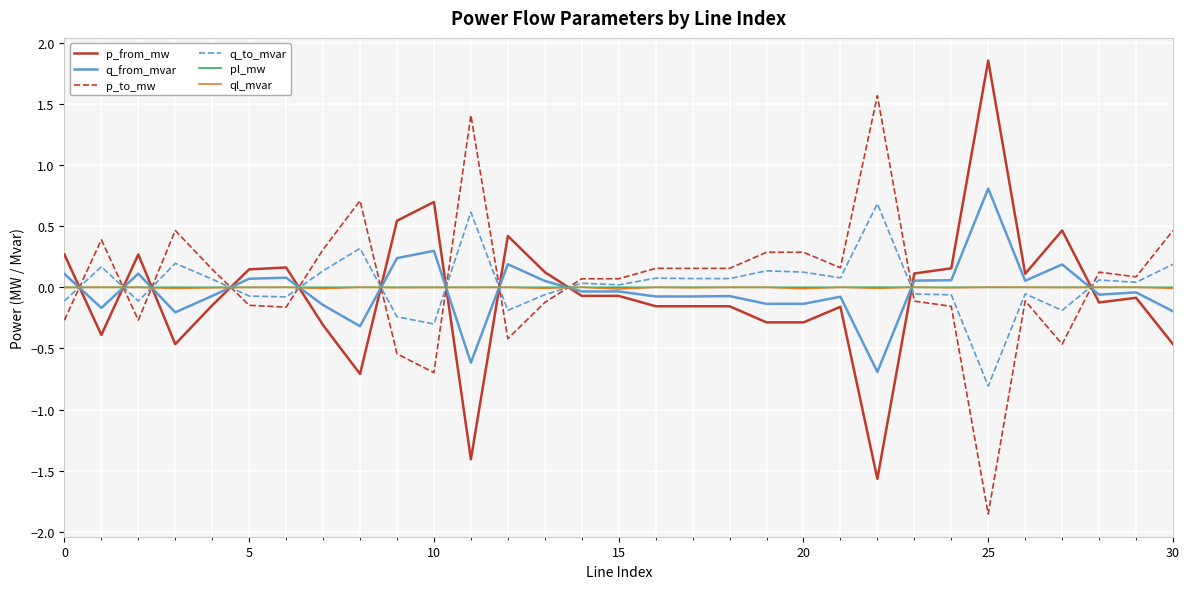

What is the highest value of the q_to_mvar series?

0.7